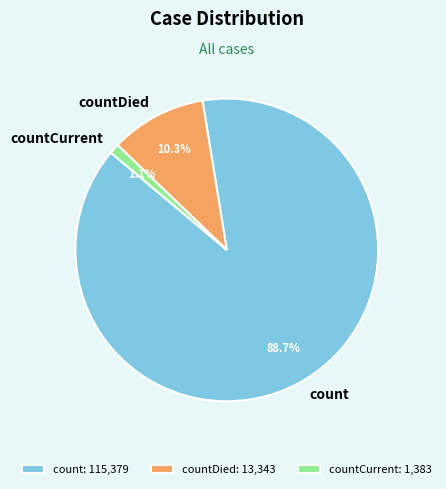

What is the smallest slice in the pie chart?

countCurrent